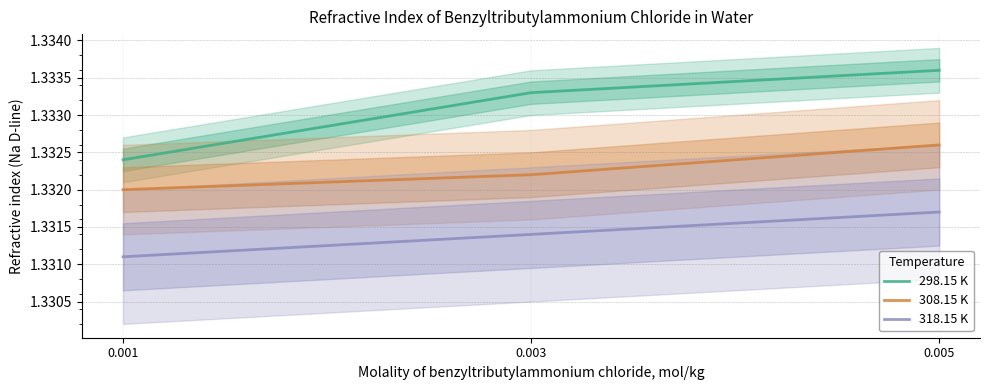

What is the total value across all series at 0.005?

4.0